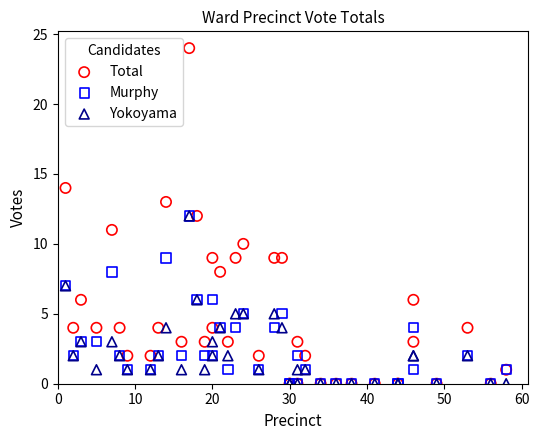

What are all the series names shown in the legend?

Total, Murphy, Yokoyama